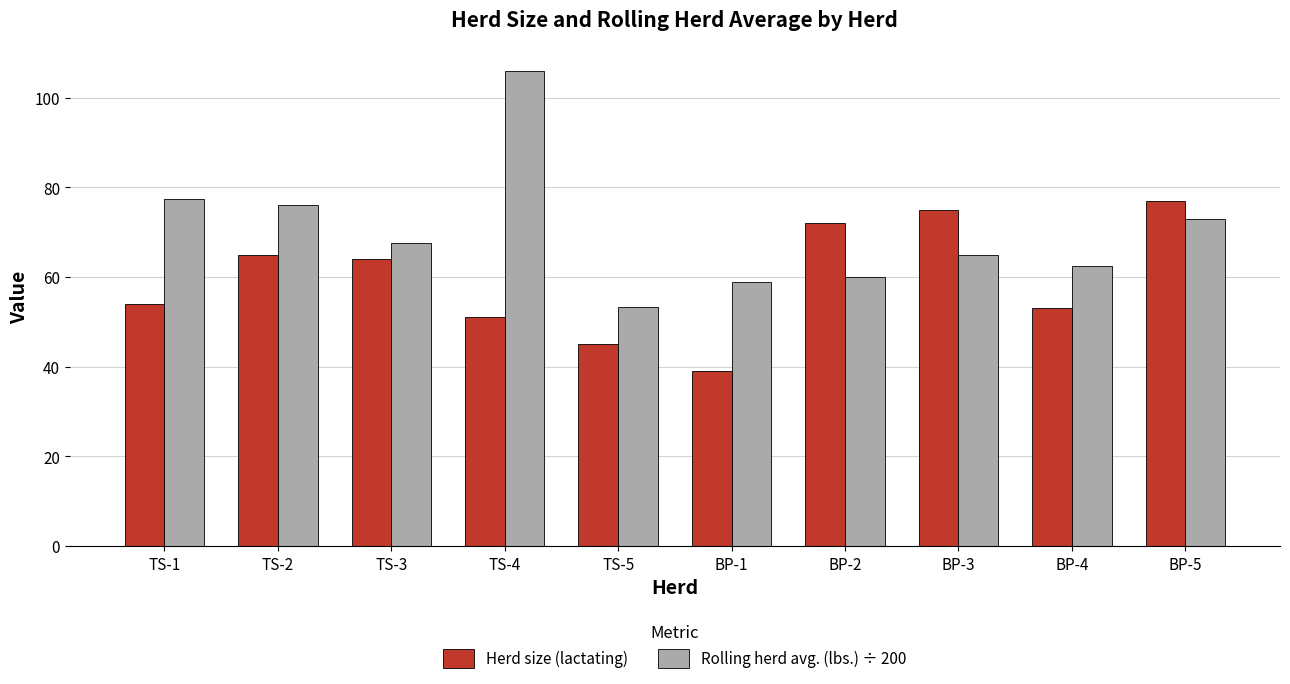

What is the sum of all Herd size (lactating) values?

595.0